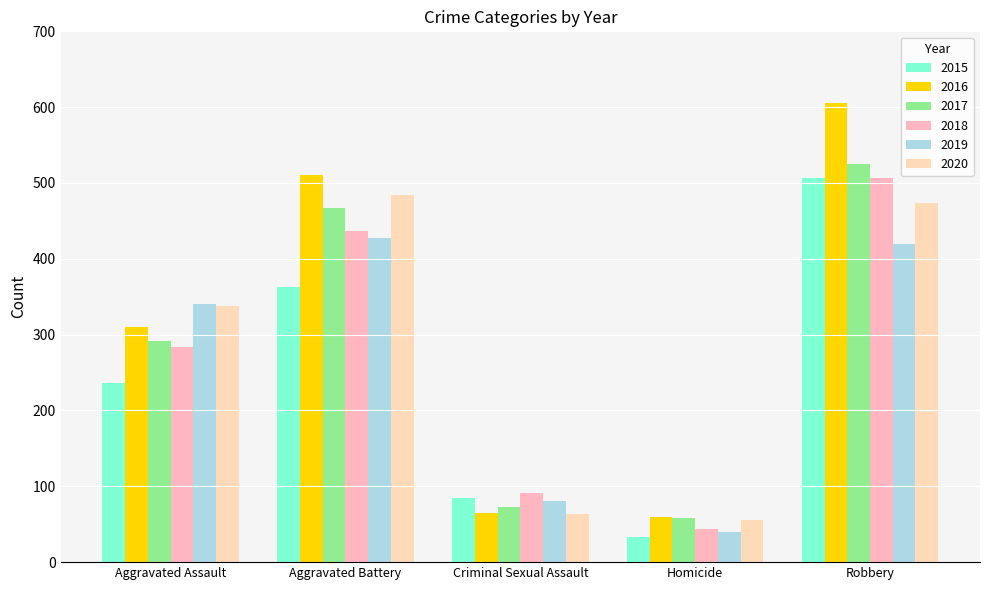

Where is 2020 nearest to the value 269?

Aggravated Assault